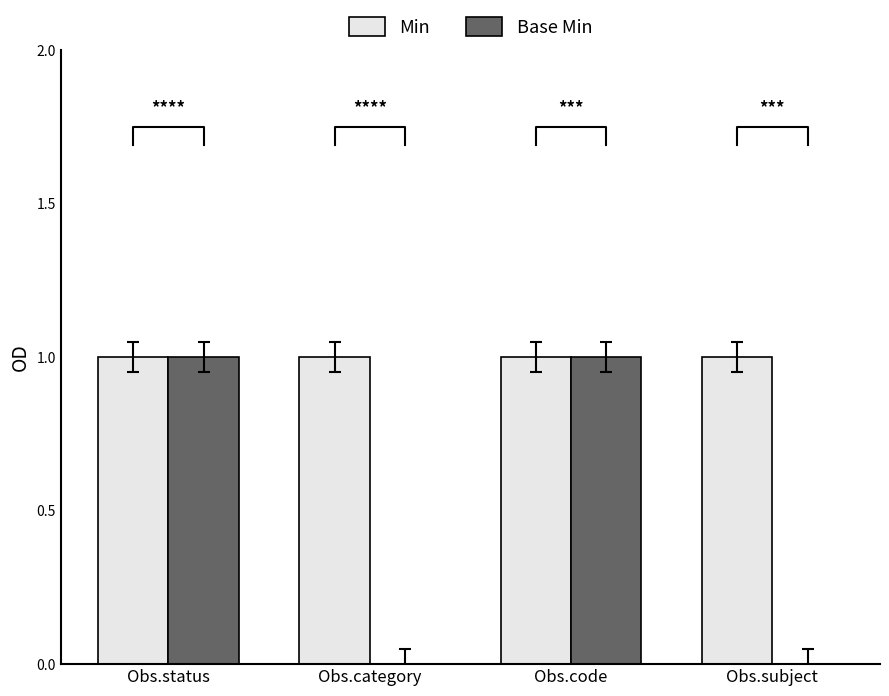

Rank the categories by Min value from lowest to highest.

Obs.status, Obs.category, Obs.code, Obs.subject